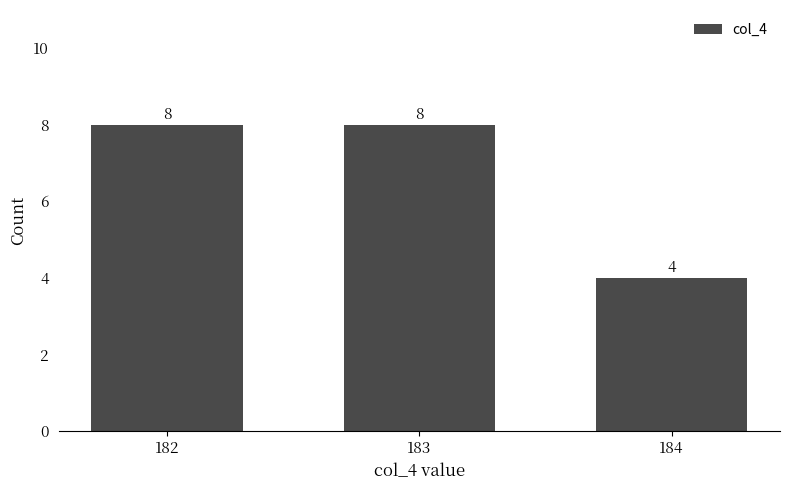

What is the average value?

7